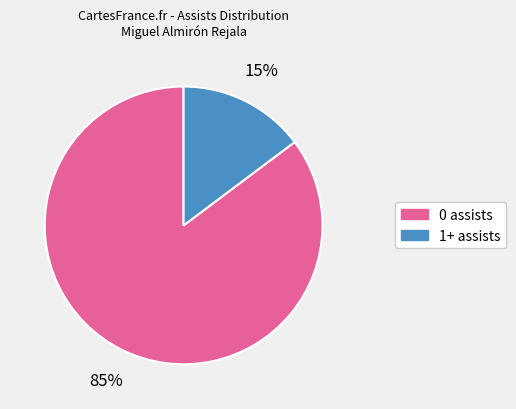

Count the number of slices in the pie.

2